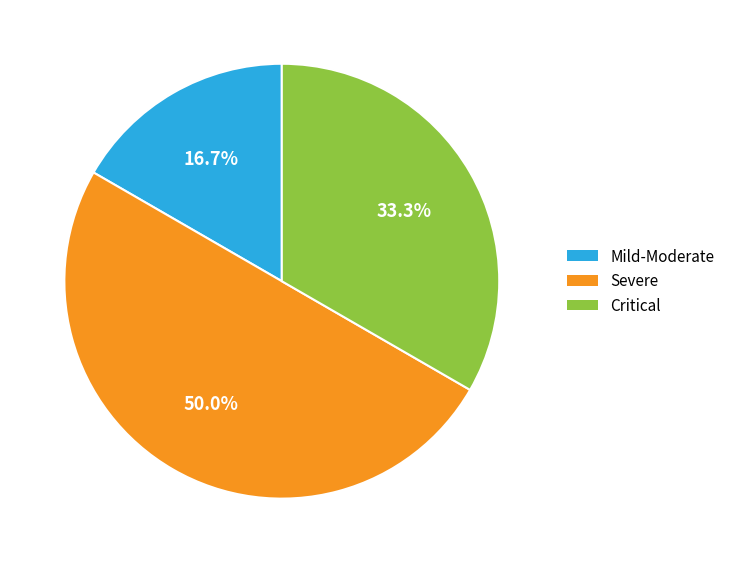

Does any single category account for the majority?

Yes